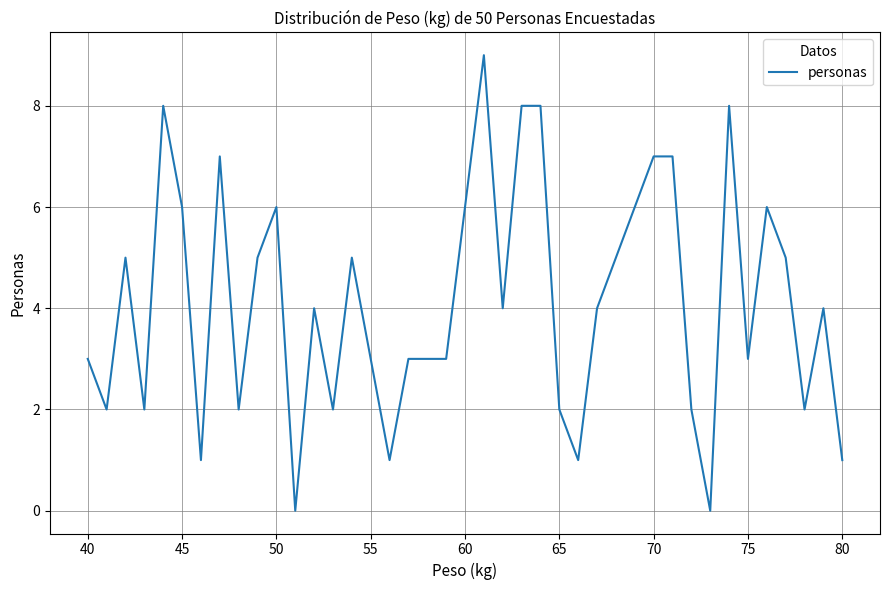

What is the difference between the maximum and minimum values?

9